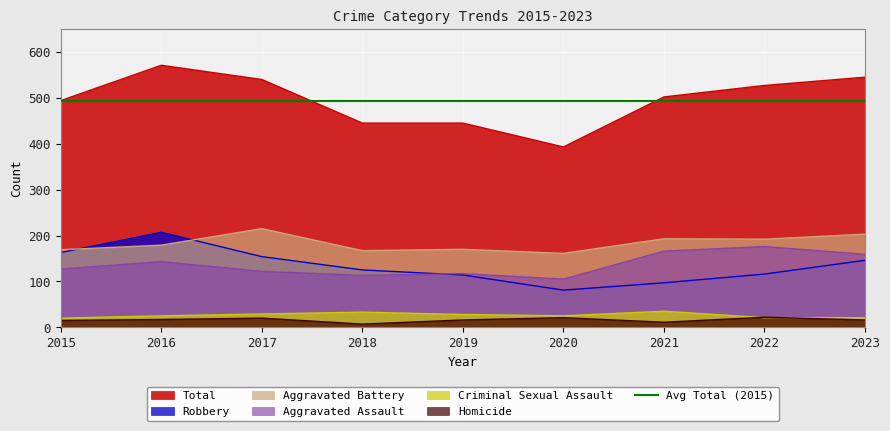

Which series has the largest total across all categories?

Total